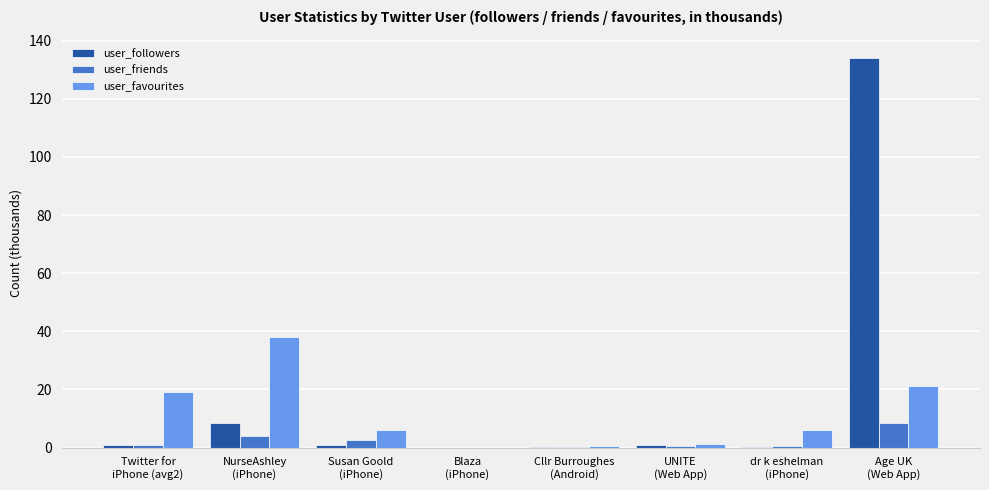

What is the sum of all user_favourites values?

92.6